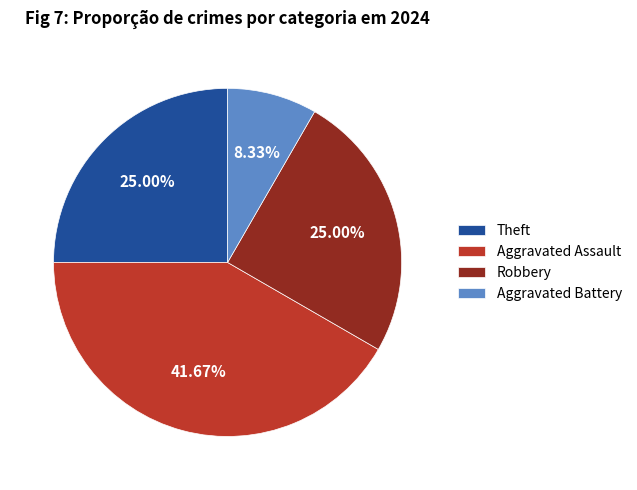

What percentage do Theft and Aggravated Battery together represent?

33.3%